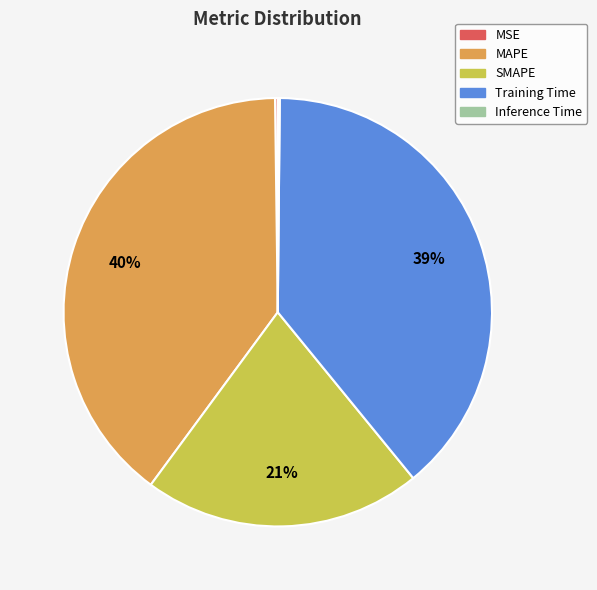

What percentage is the Training Time slice, to the nearest percent?

39%